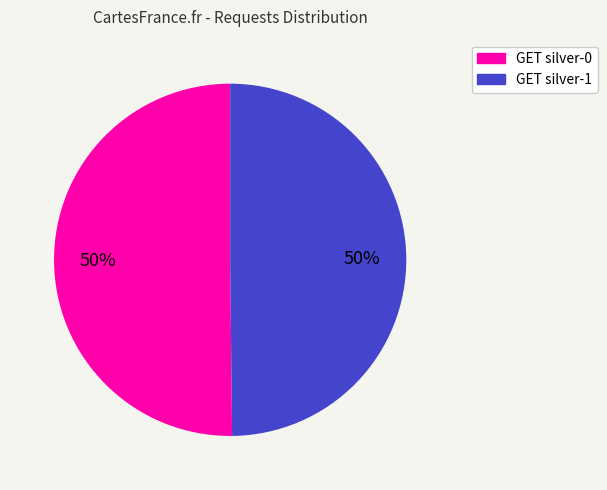

To the nearest percent, what is the combined percentage of GET silver-0 and GET silver-1?

100%